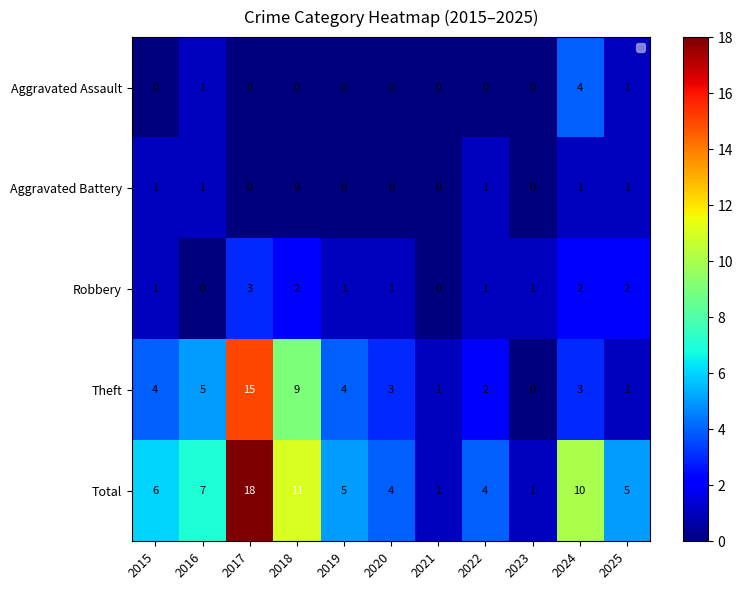

What is the difference between the highest and lowest values at 2021?

1